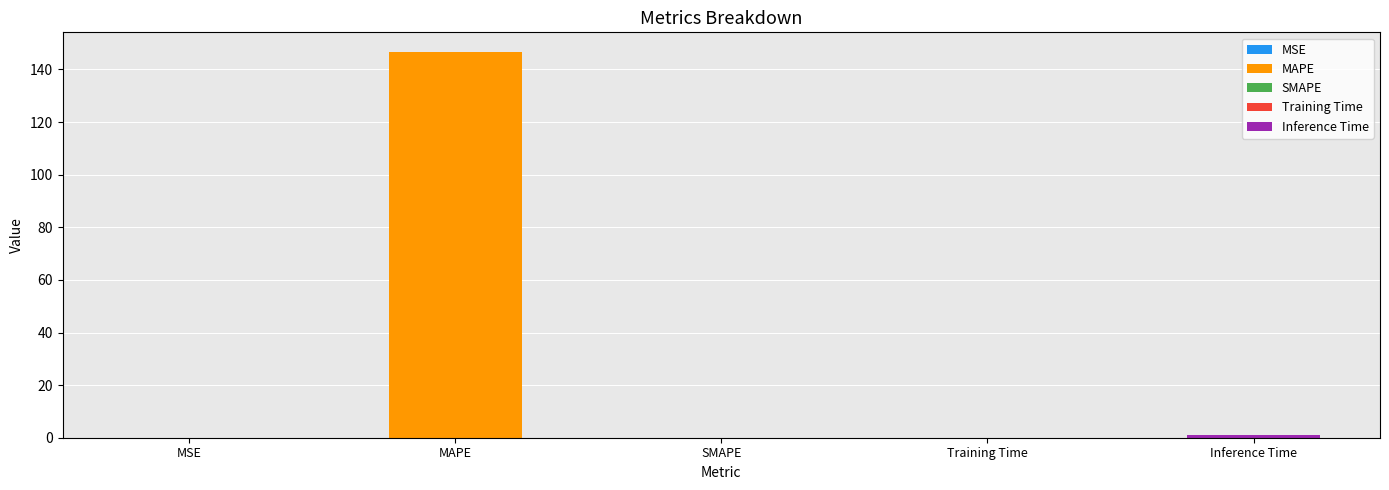

Are the bars grouped side by side (vs. stacked)?

No